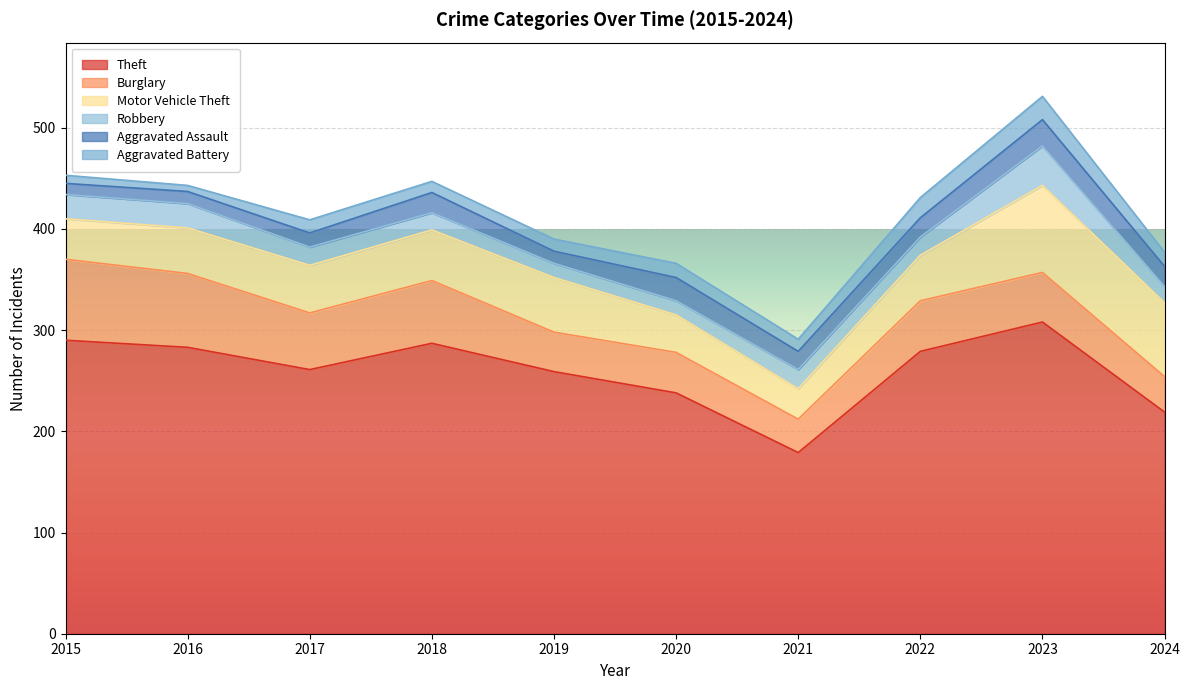

True or false: Theft and Robbery intersect in this chart.

False